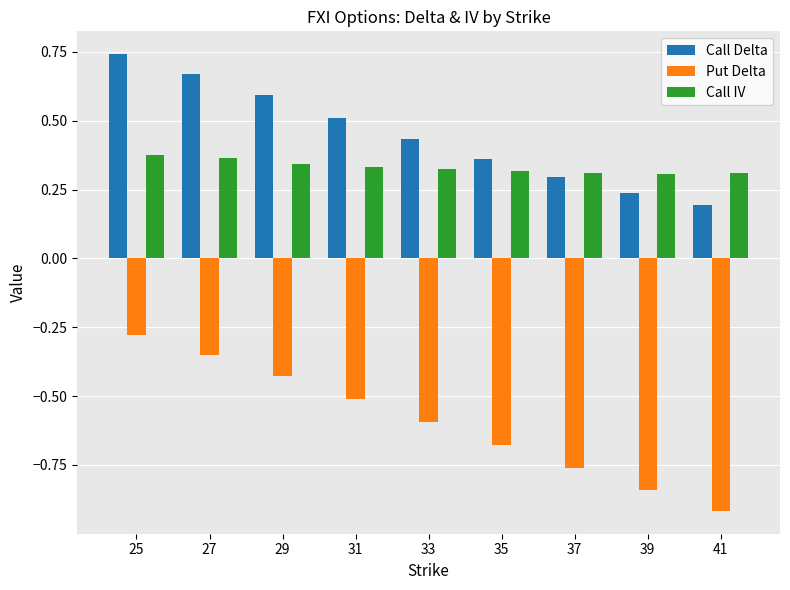

What is the spread (max minus min) of values at 35?

1.0